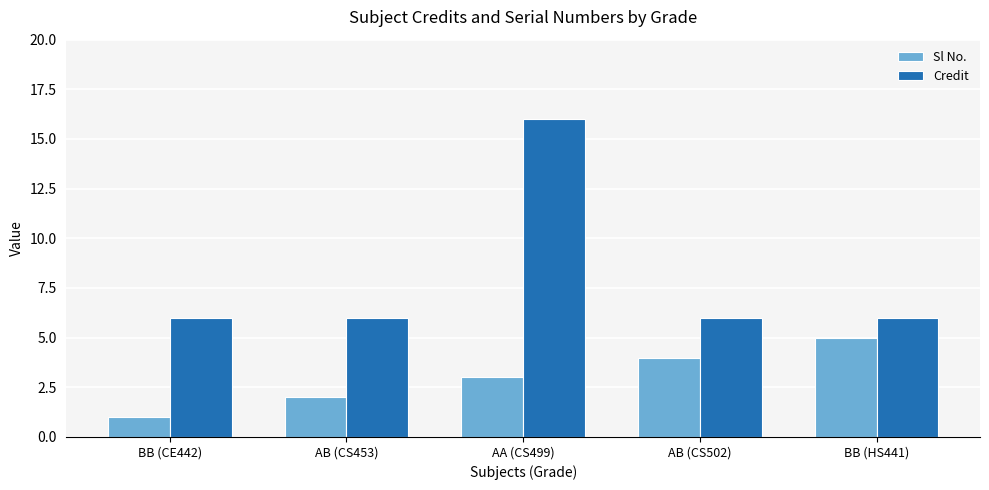

Reading left to right, list all the values displayed in this chart.

Sl No.: BB (CE442)=1	AB (CS453)=2	AA (CS499)=3	AB (CS502)=4	BB (HS441)=5
Credit: BB (CE442)=6	AB (CS453)=6	AA (CS499)=16	AB (CS502)=6	BB (HS441)=6